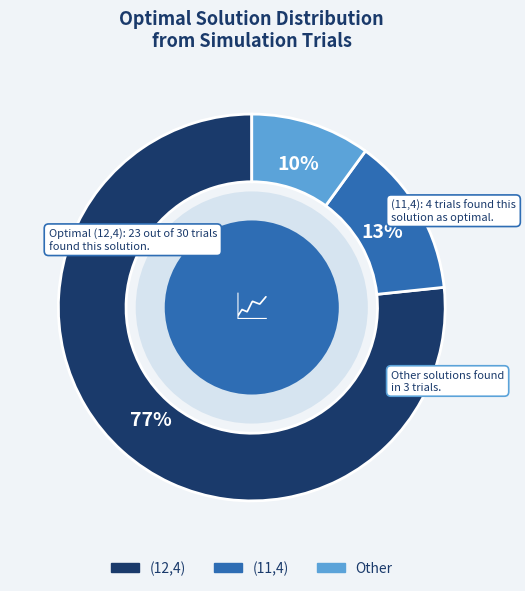

Does (12,4) represent more than half of the total?

Yes